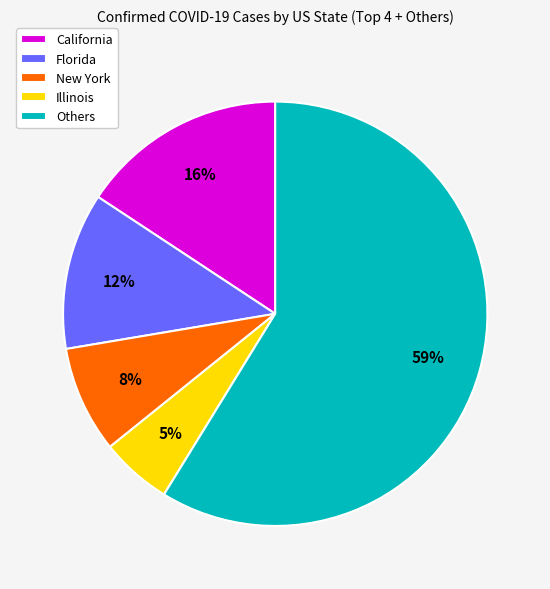

To the nearest percent, what is the combined percentage of New York and Florida?

20%